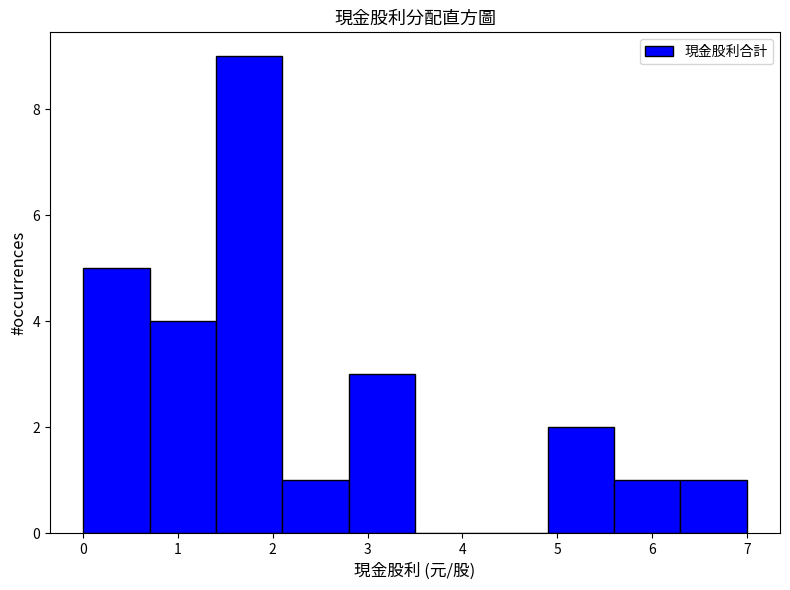

Reading left to right, list every bar in this chart as the range it spans on the x-axis followed by its height. The values are not printed on the chart, so give them approximately, as read against the axis.

0.0 to 0.7: 5
0.7 to 1.4: 4
1.4 to 2.1: 9
2.1 to 2.8: 1
2.8 to 3.5: 3
3.5 to 4.2: 0
4.2 to 4.9: 0
4.9 to 5.6: 2
5.6 to 6.3: 1
6.3 to 7.0: 1